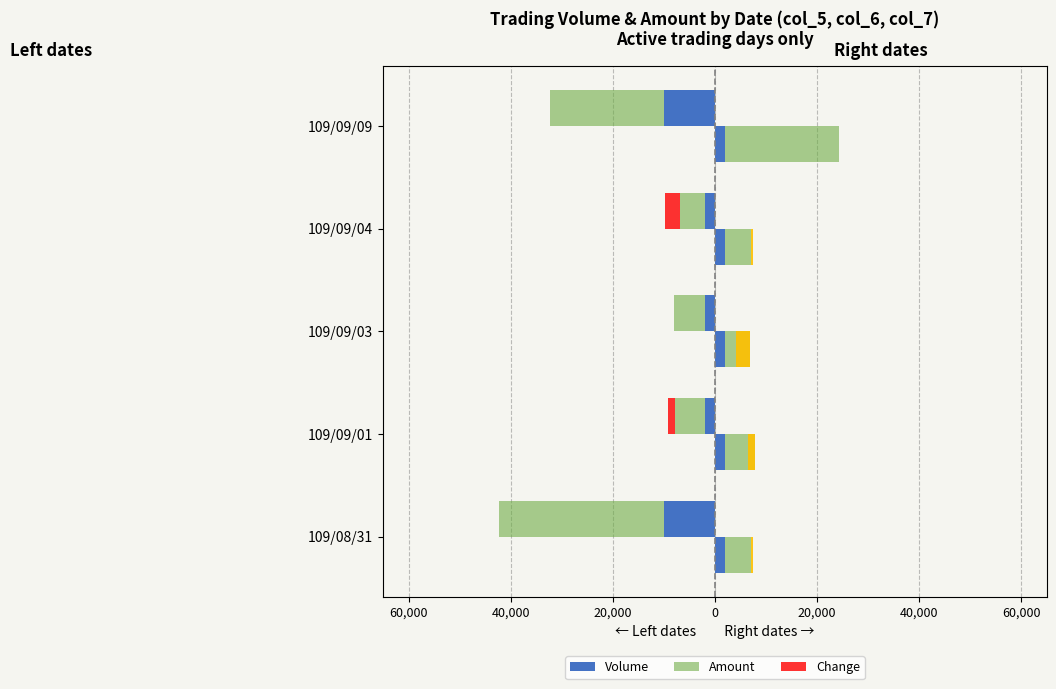

Which series has the largest total across all categories?

Amount (Right dates)